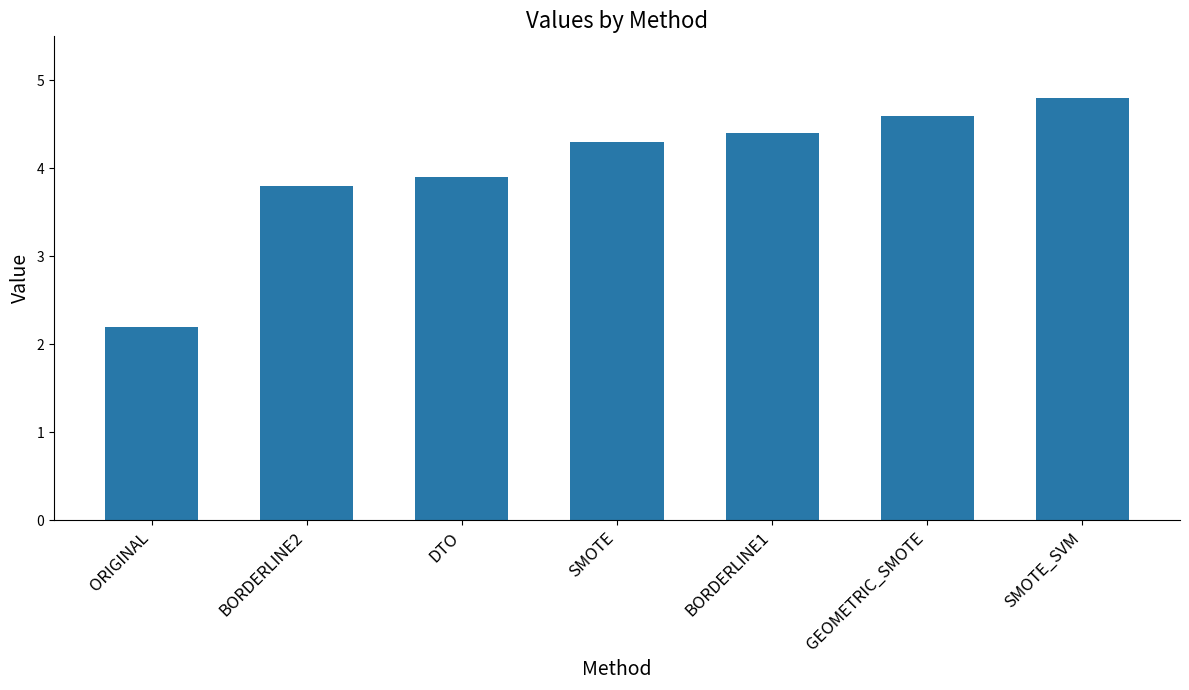

Is it true that the value at DTO is 6.6?

False